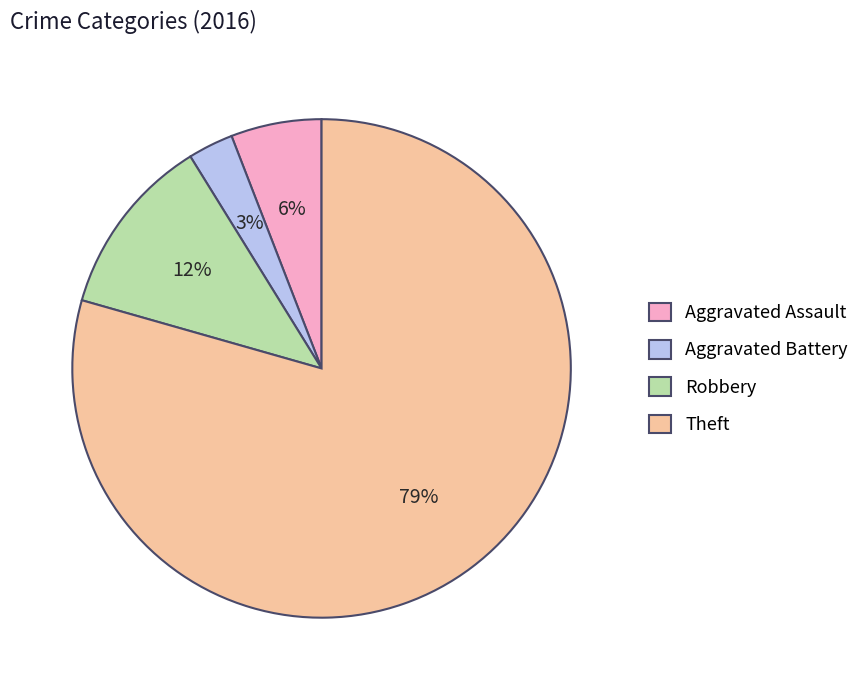

To the nearest percent, what is the average slice percentage?

25%